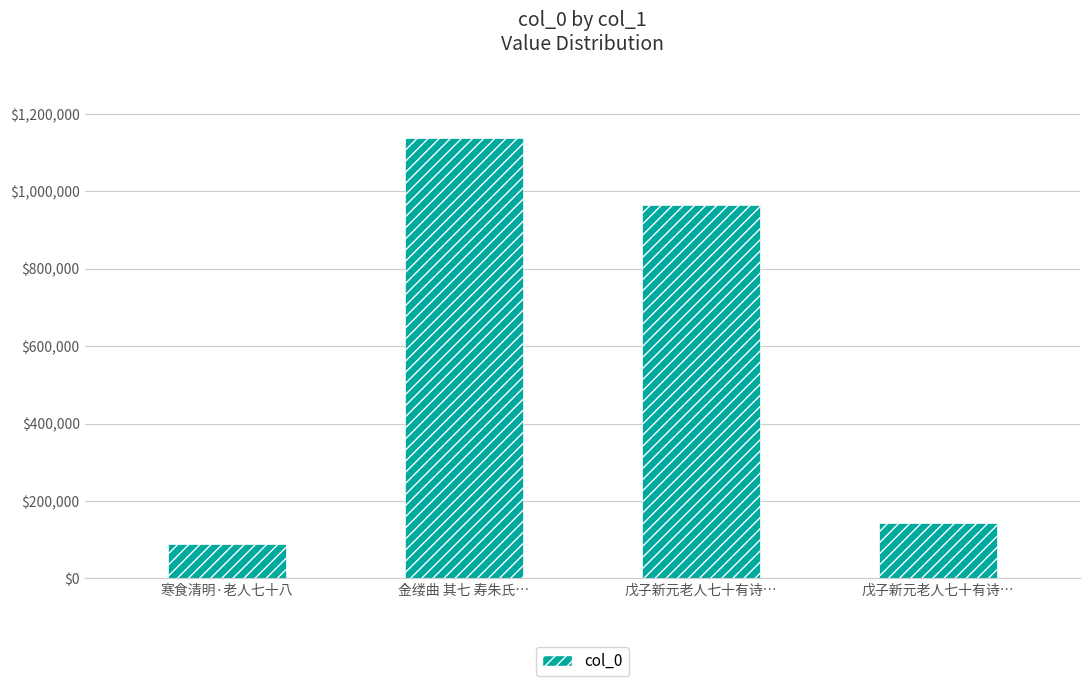

What is the difference between the maximum and second lowest values?

992917